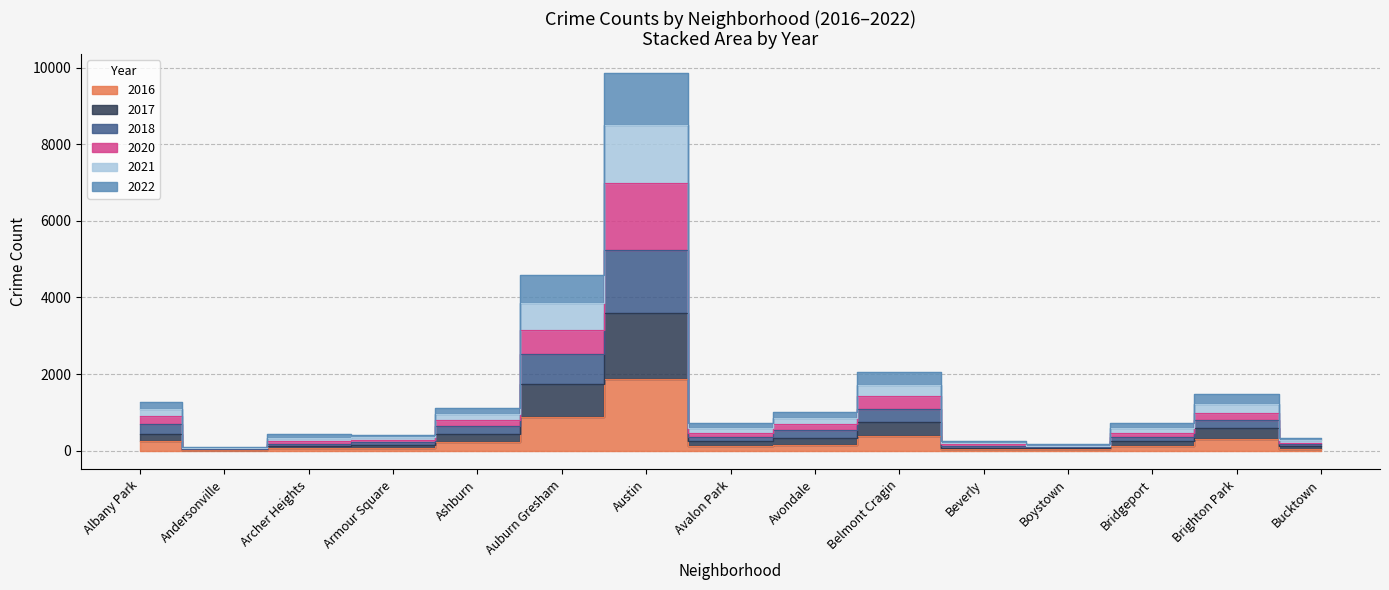

What position from the right is Armour Square?

12